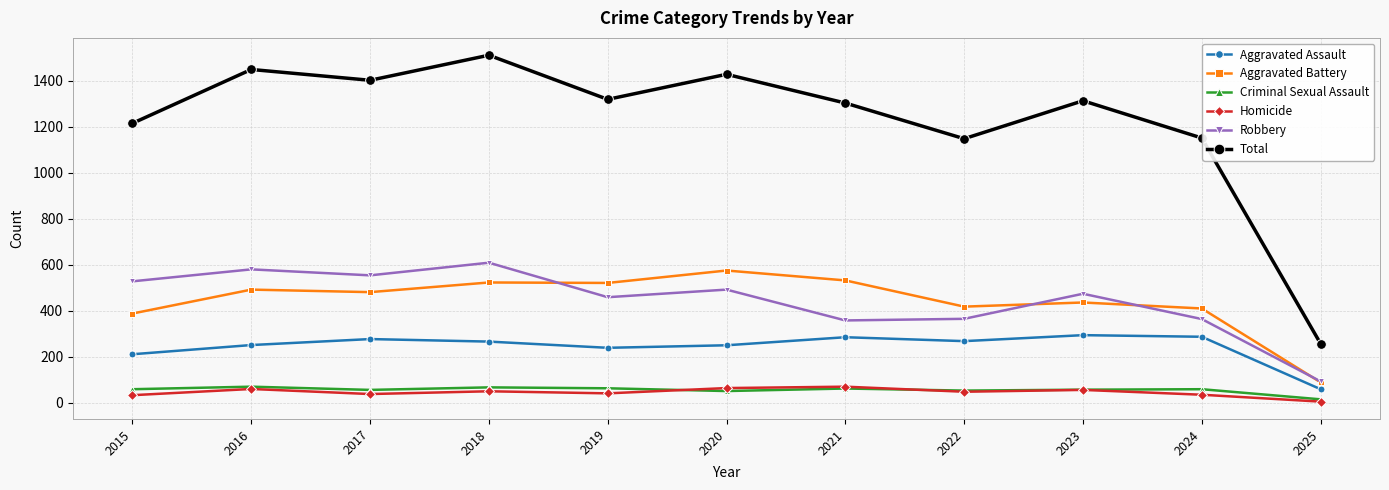

Is the value of Aggravated Battery at 2023 greater than the value of Criminal Sexual Assault at 2015?

Yes